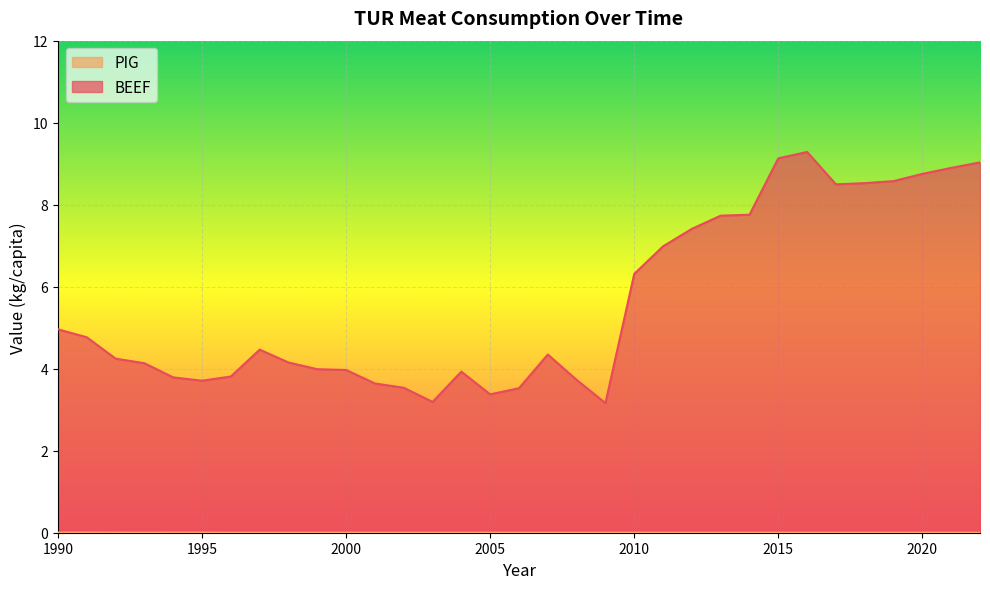

True or false: PIG and BEEF cross at least once.

False